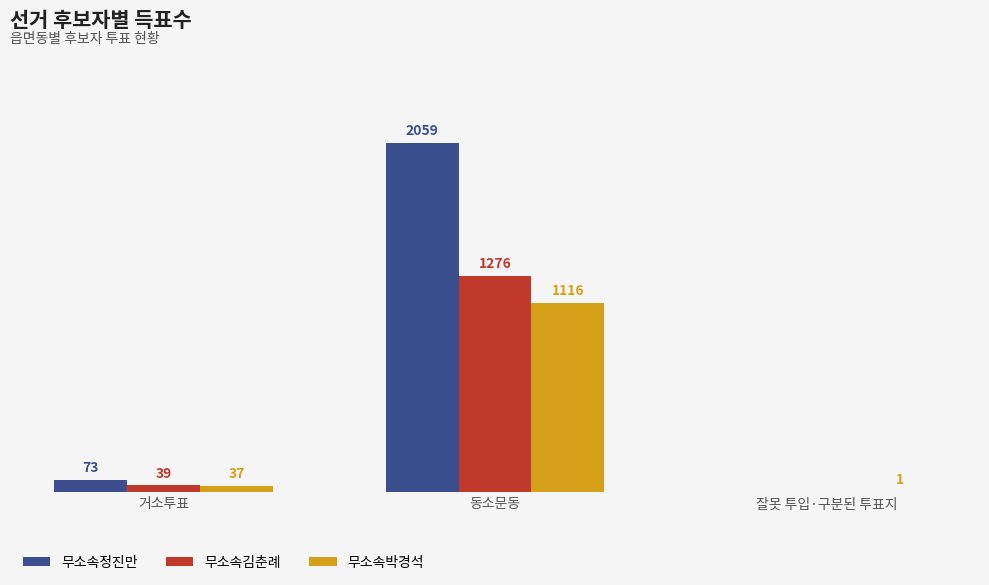

At which label is 무소속김춘례 closest to 638?

거소투표